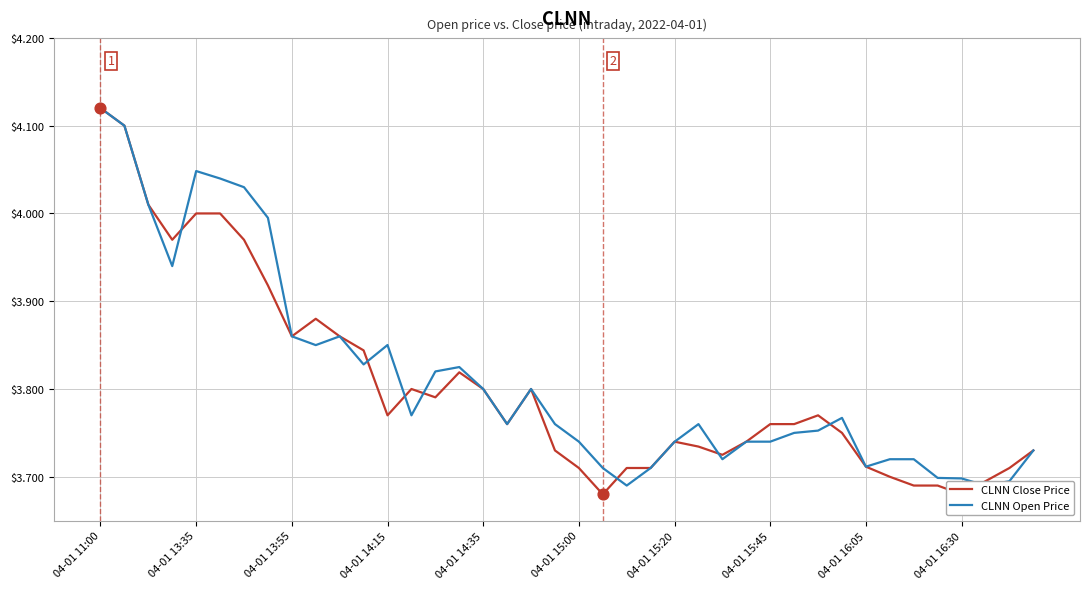

Which series has the largest Y range (max minus min)?

CLNN Close Price